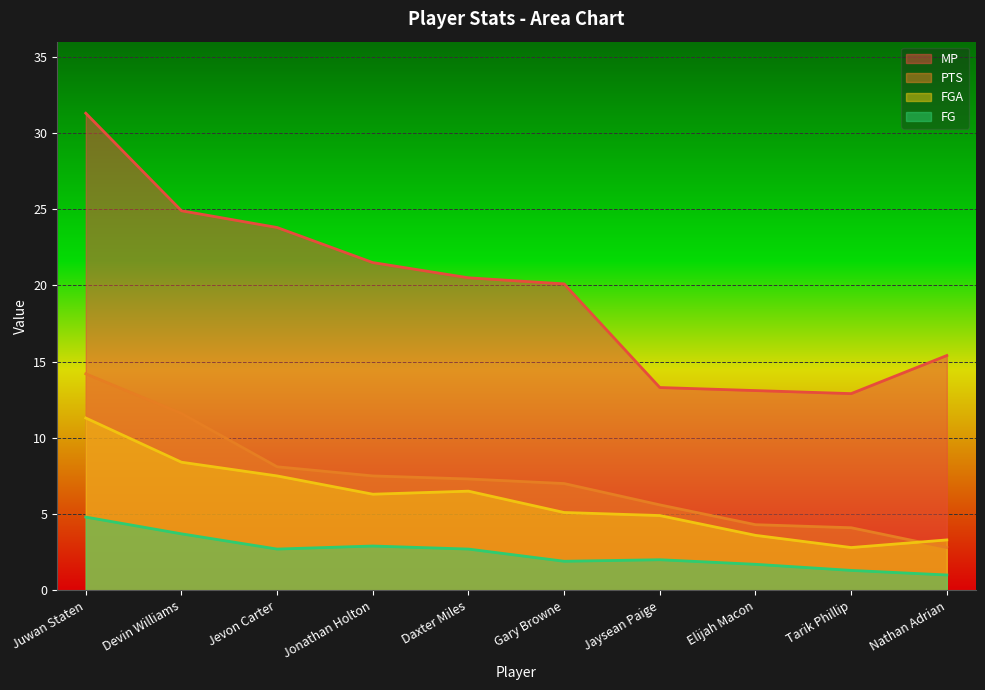

How many lines are shown in the chart?

4